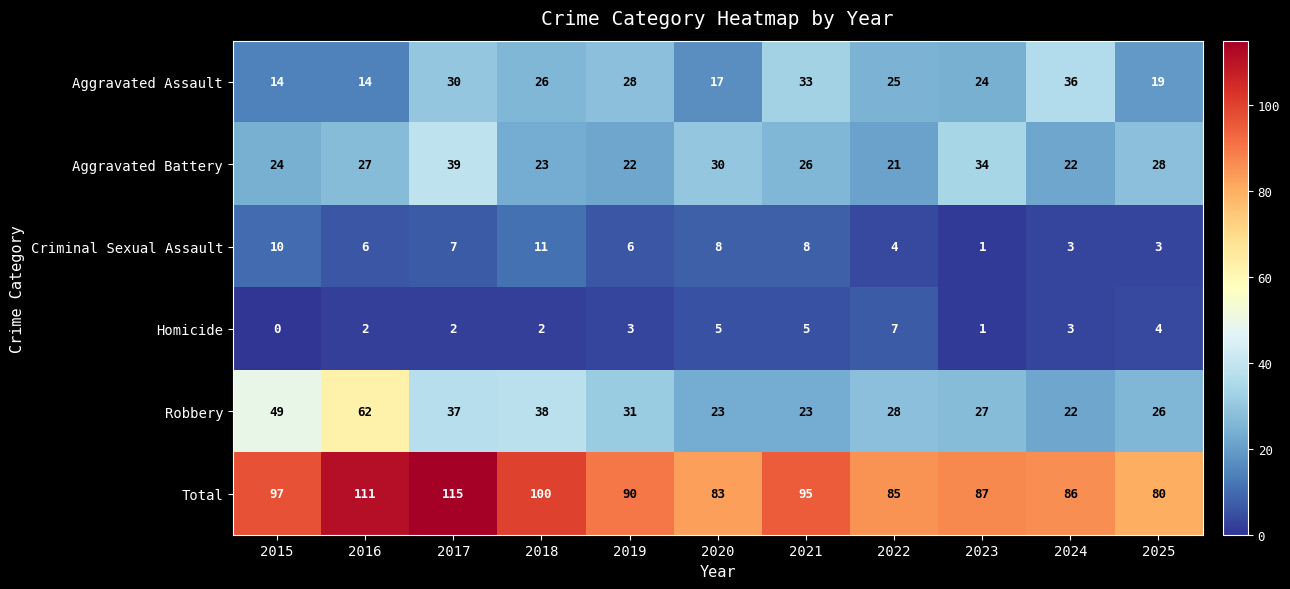

The Total series shows 111 at 2016. True or false?

True